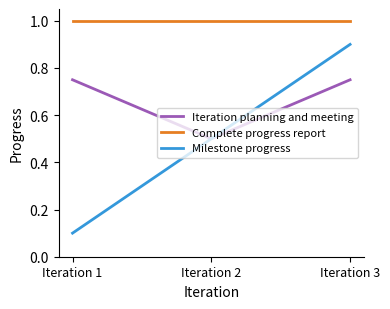

Rank the series by their average value, from lowest to highest.

Milestone progress, Iteration planning and meeting, Complete progress report